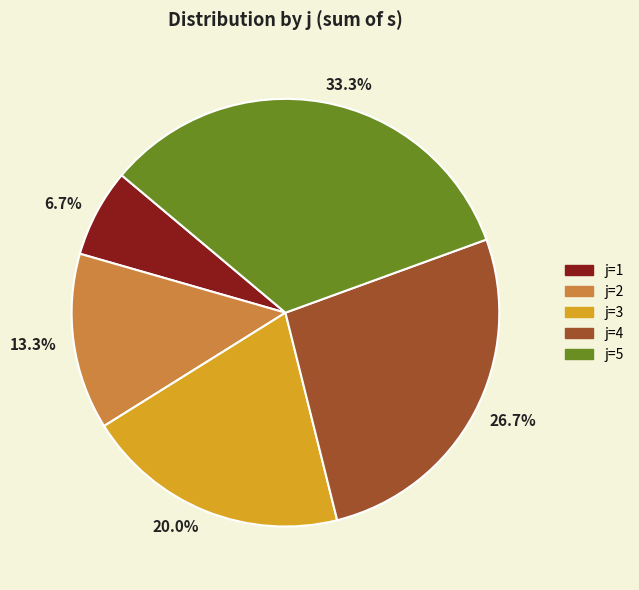

Does any single category account for the majority?

No